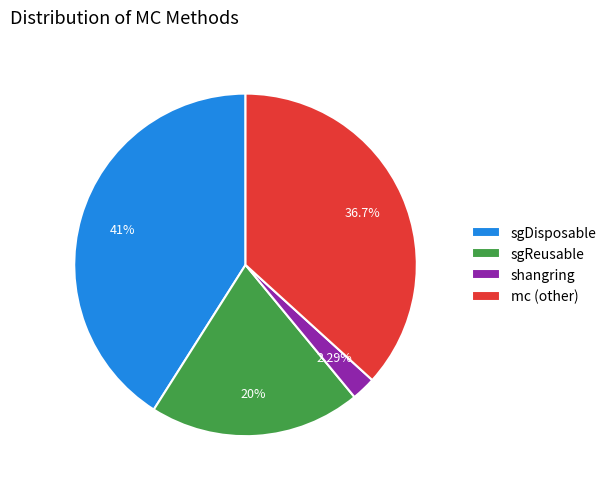

To the nearest percent, what is the difference between the largest and smallest slice percentages?

39%